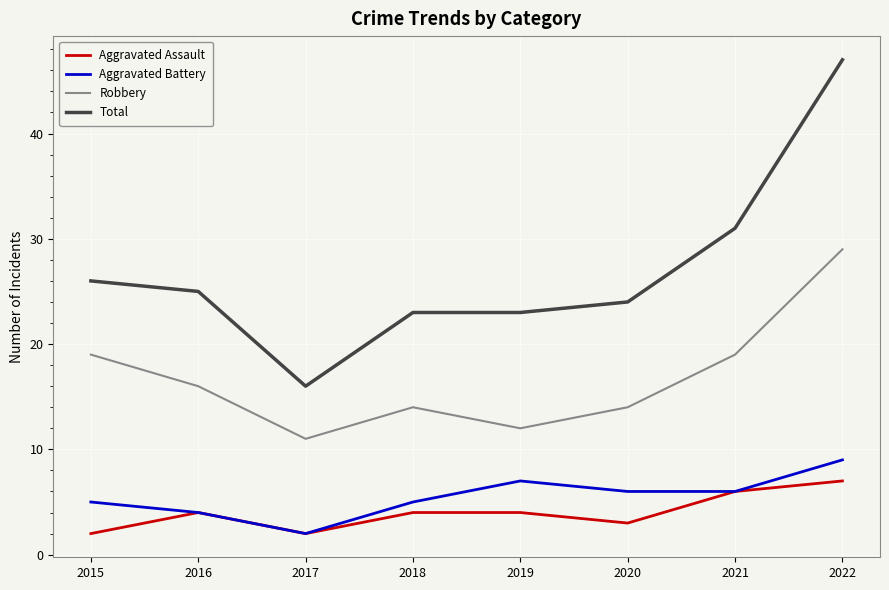

Which series has the widest spread of values?

Total